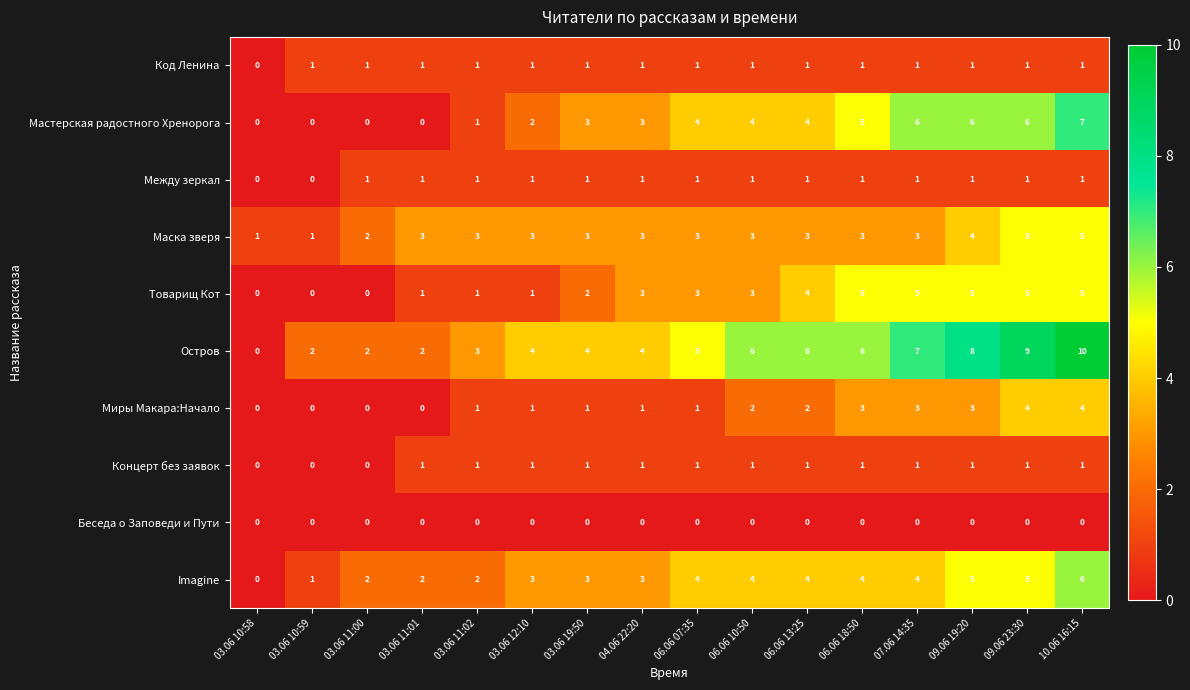

What is the spread (max minus min) of values at 03.06 19:50?

4